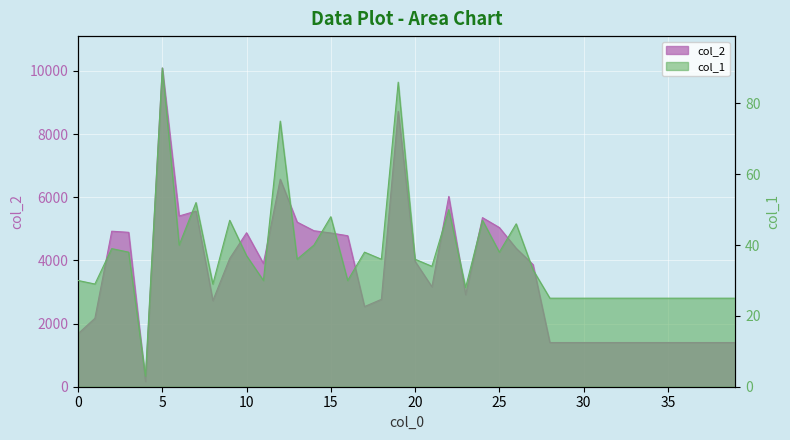

What is the value of the col_2 point at the 8th from the left?

5562